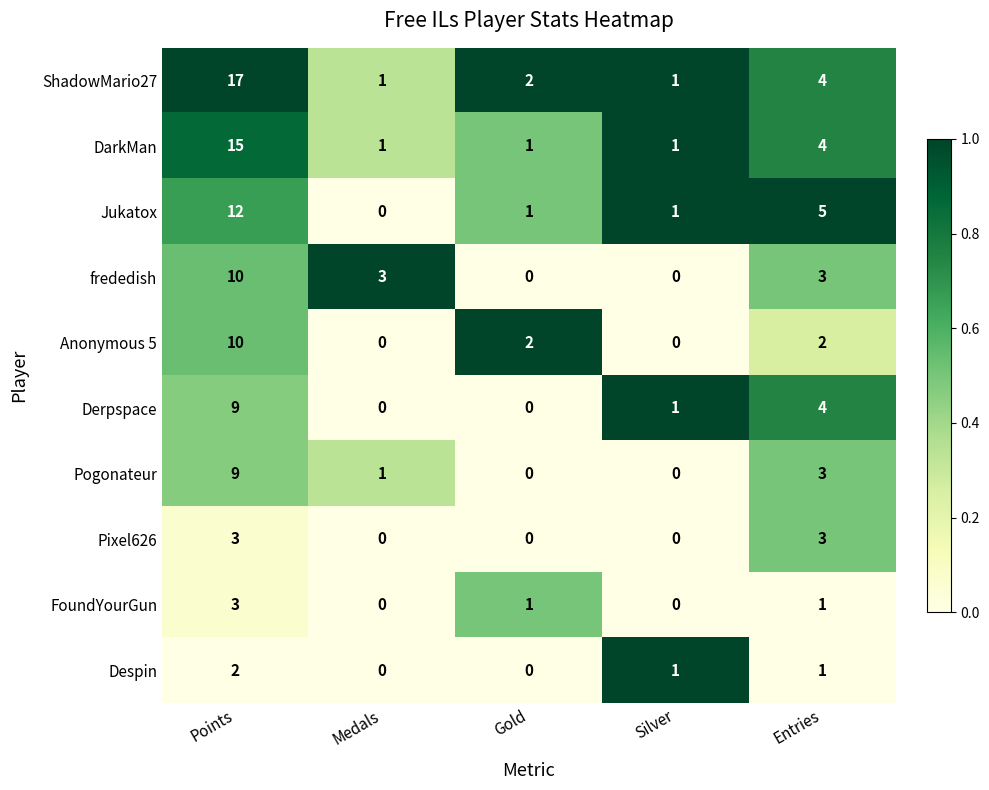

How many data points in ShadowMario27 are less than 2?

2